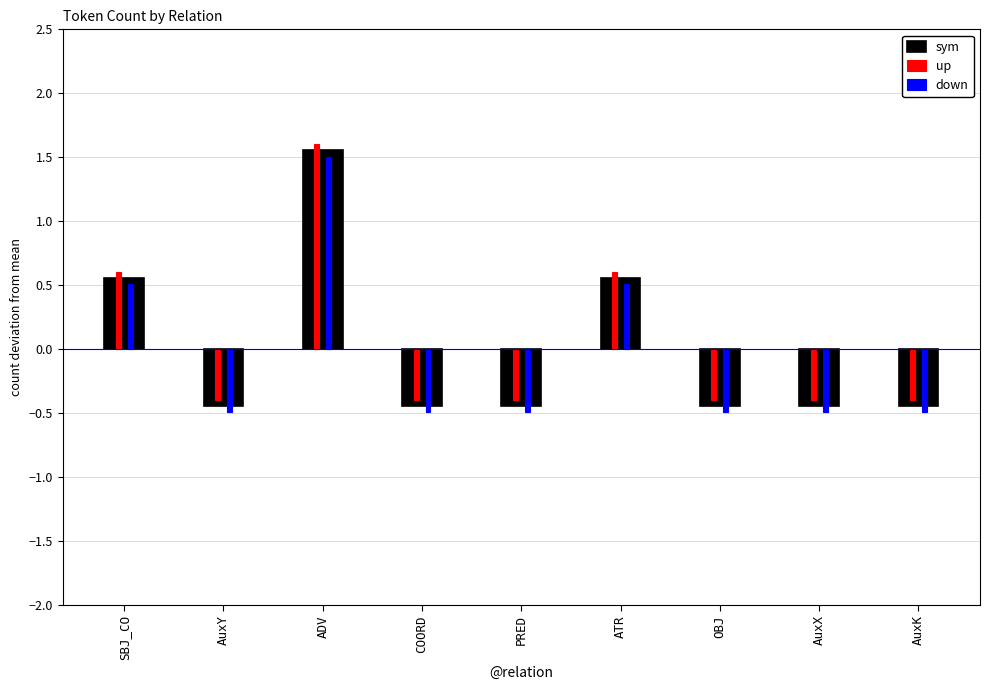

At which category is the sum across all series the highest?

ADV